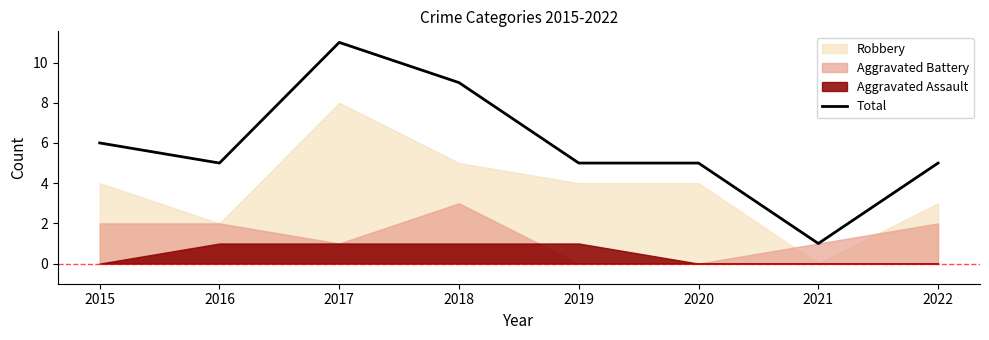

What is the highest value of the Total series?

11